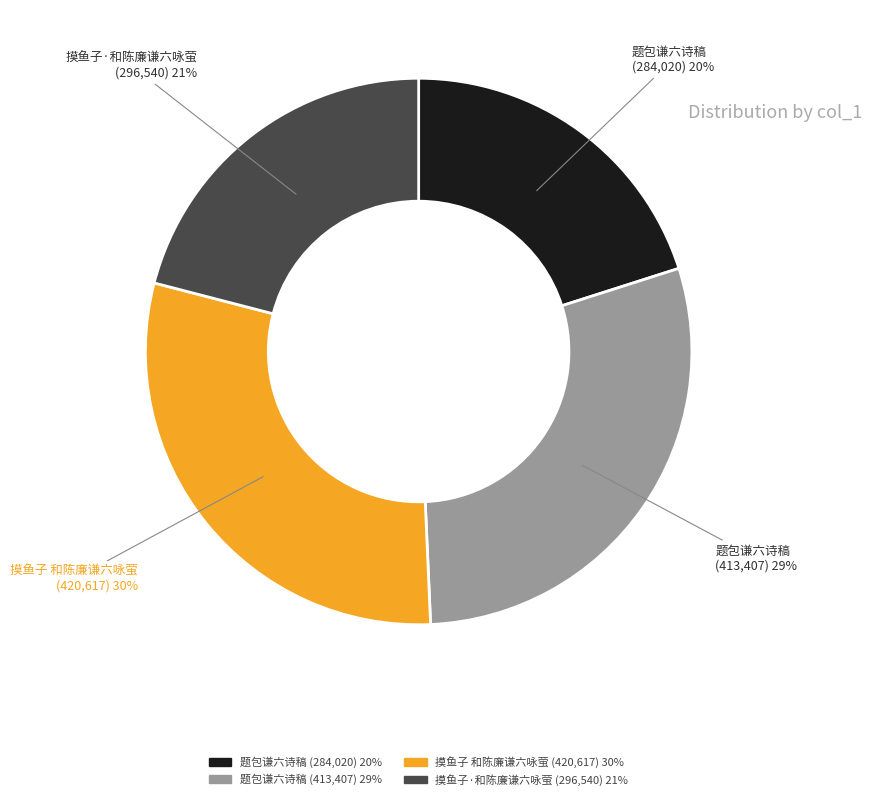

What percentage is the 题包谦六诗稿 (284,020) 20% slice, to the nearest percent?

20%